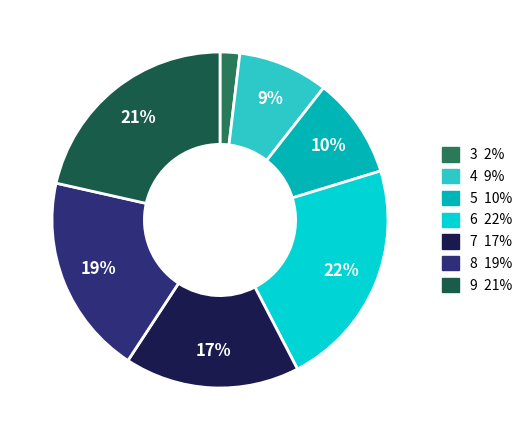

What percentage is the 7 slice, to the nearest percent?

17%